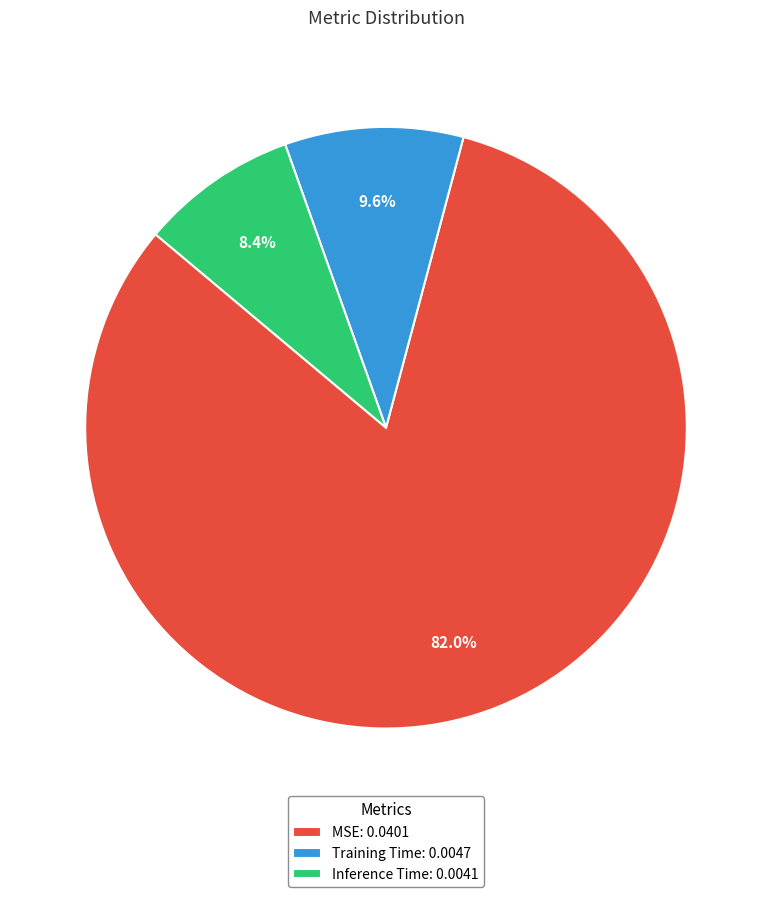

How many slices are in this pie chart?

3